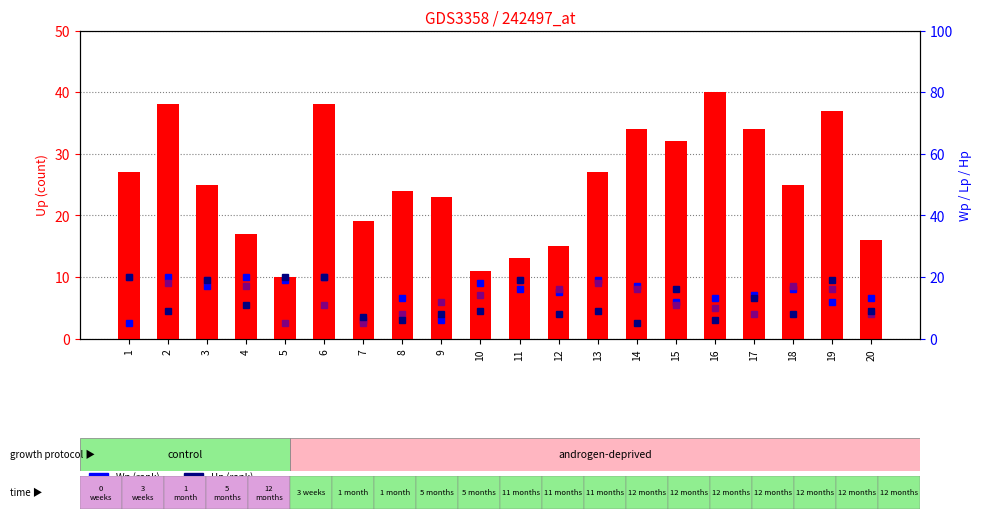

What is the difference between the highest and lowest values at 17?

26